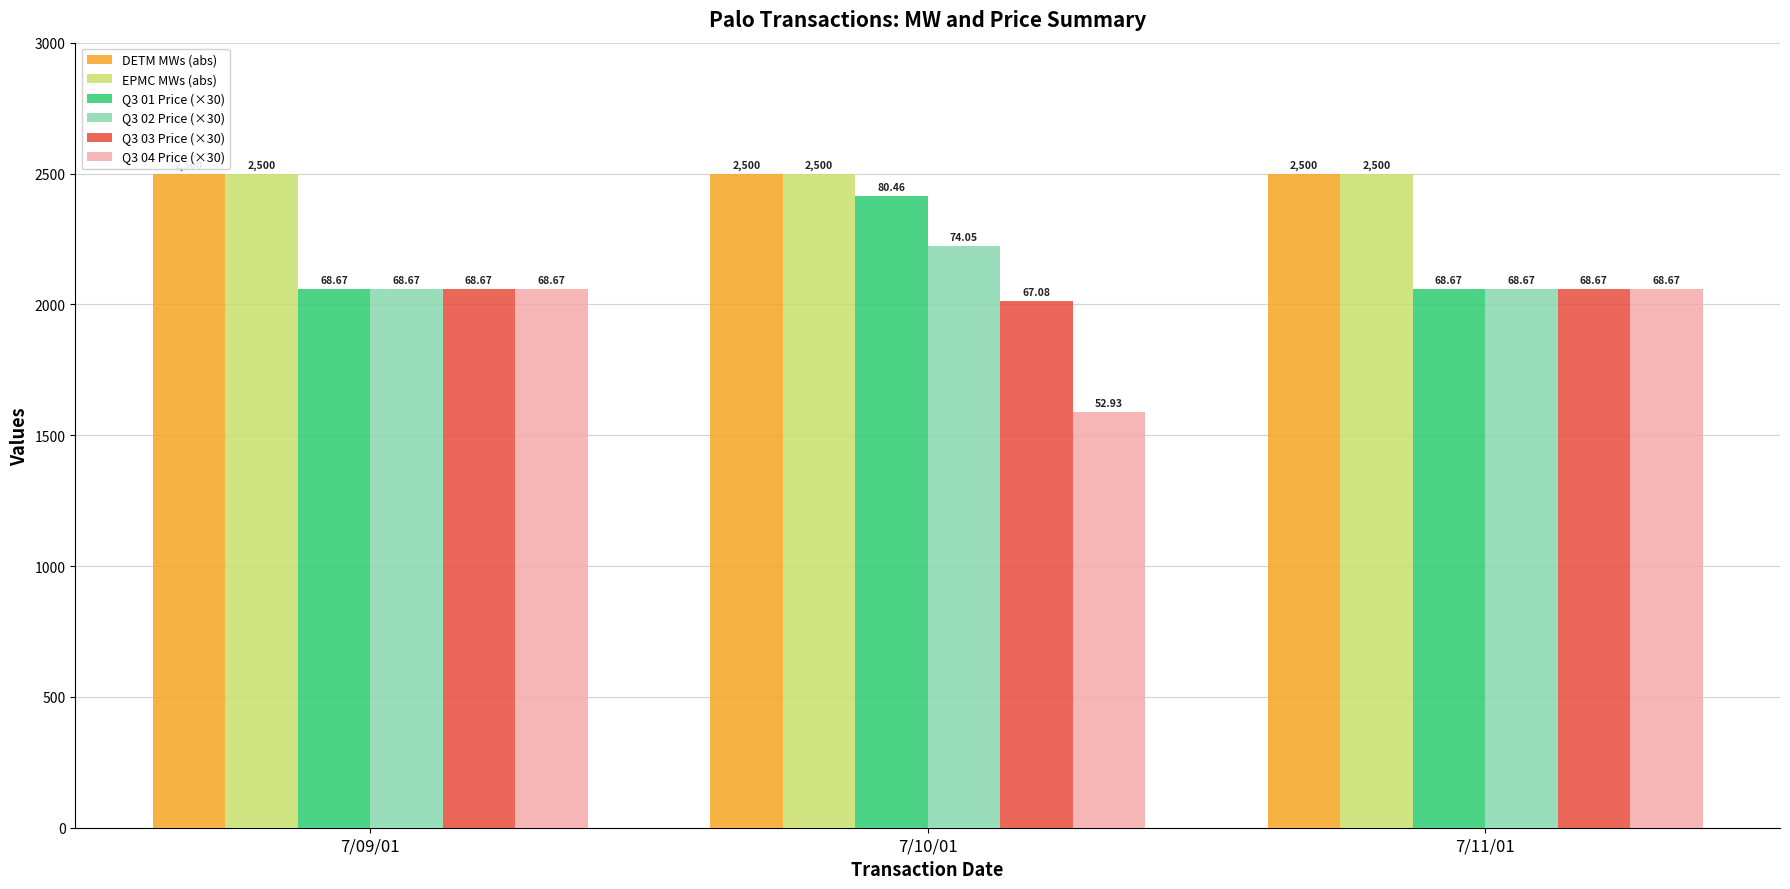

Reading left to right, list all the values displayed in this chart.

DETM MWs: 2500.0	2500.0	2500.0
EPMC MWs: 2500.0	2500.0	2500.0
Q3 01 (68.67/80.46): 2060.1	2413.8	2060.1
Q3 02 (68.67/74.05): 2060.1	2221.5	2060.1
Q3 03 (68.67/67.08): 2060.1	2012.4	2060.1
Q3 04 (68.67/52.93): 2060.1	1587.9	2060.1